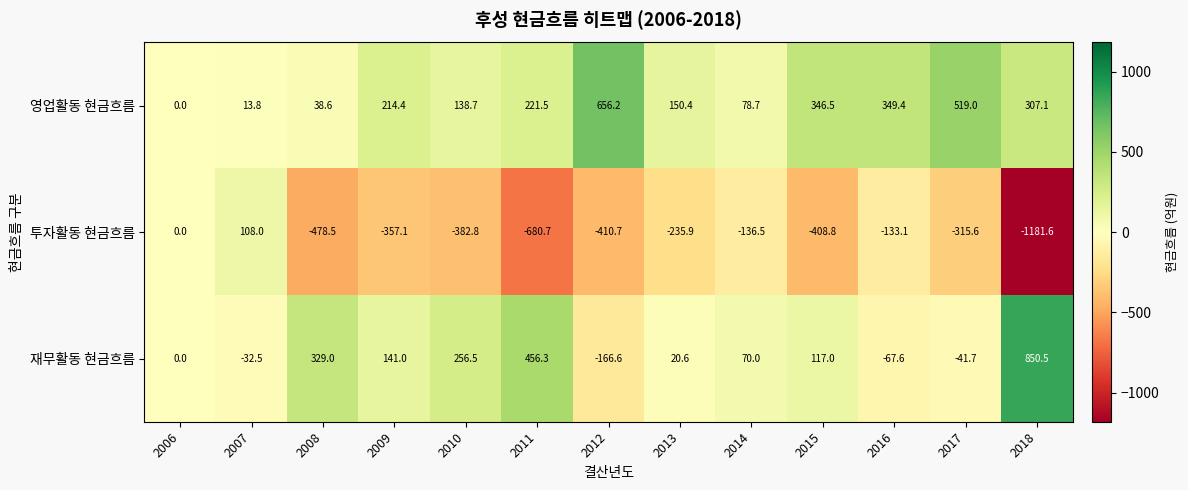

Which series has the largest range (max minus min)?

투자활동 현금흐름